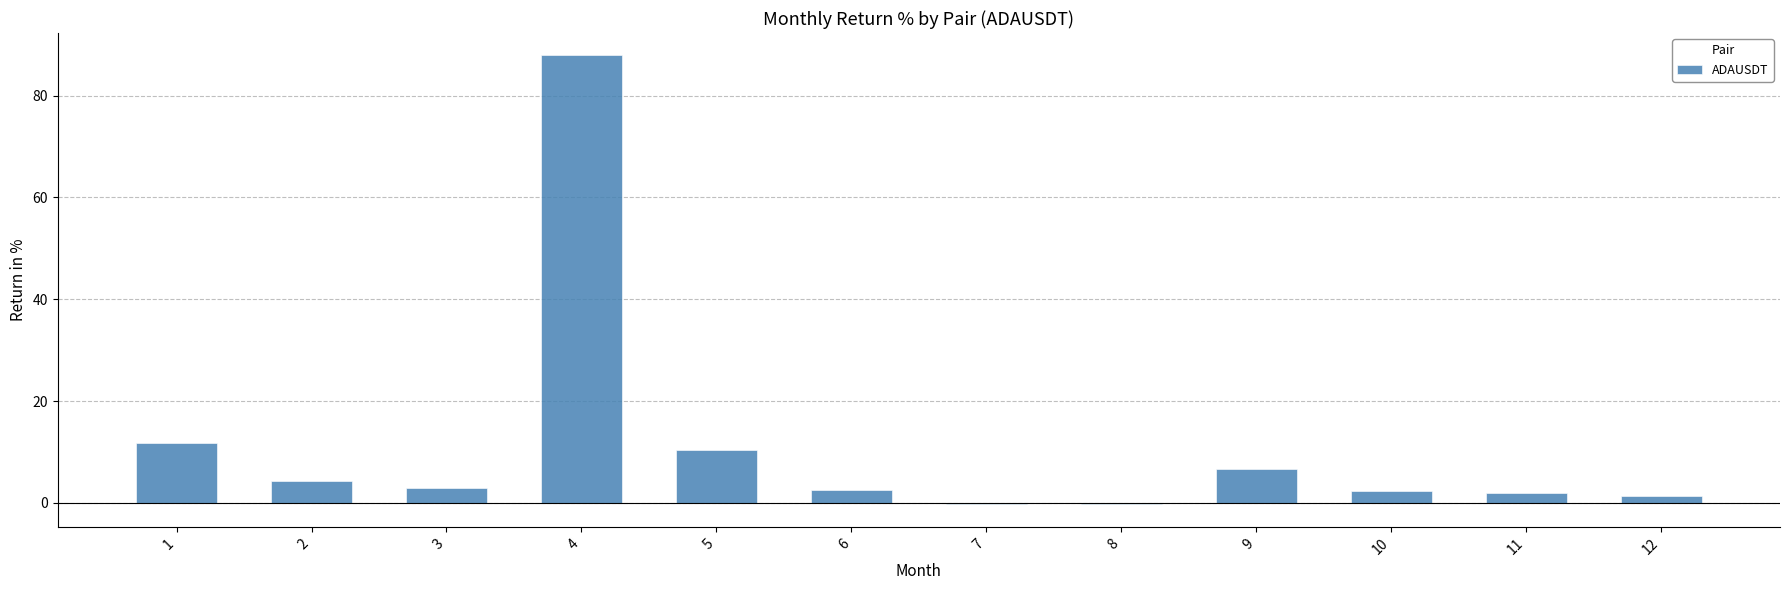

The value at 1 is 11.8. True or false?

True